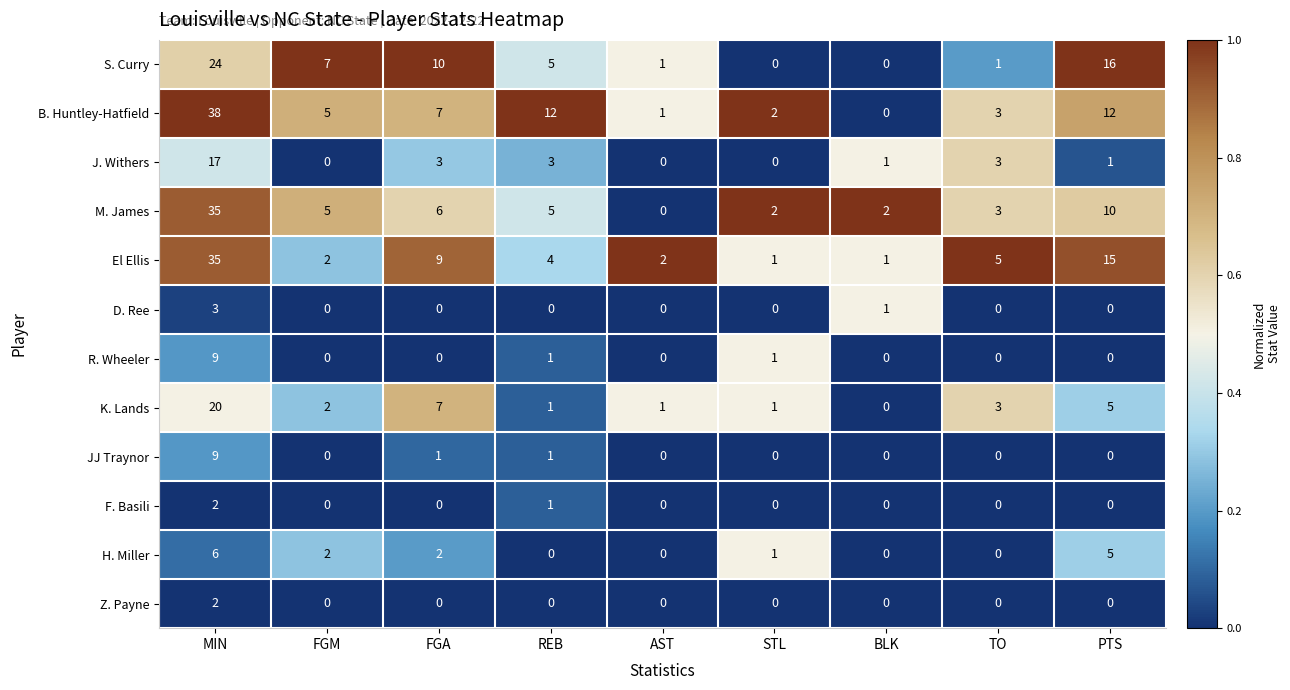

What is the maximum value for H. Miller?

6